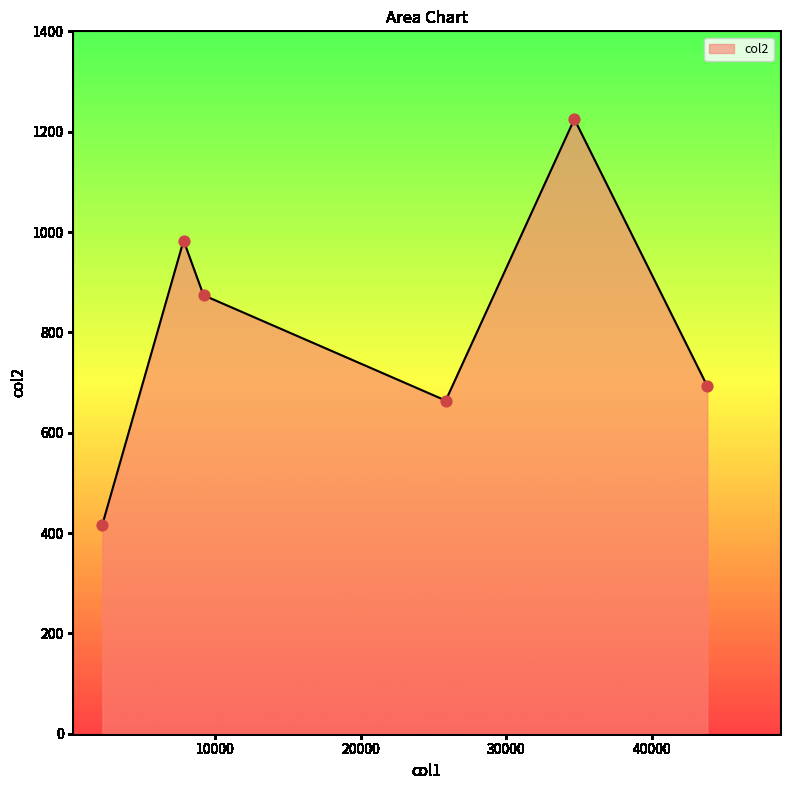

What is the maximum value shown in the chart?

1225